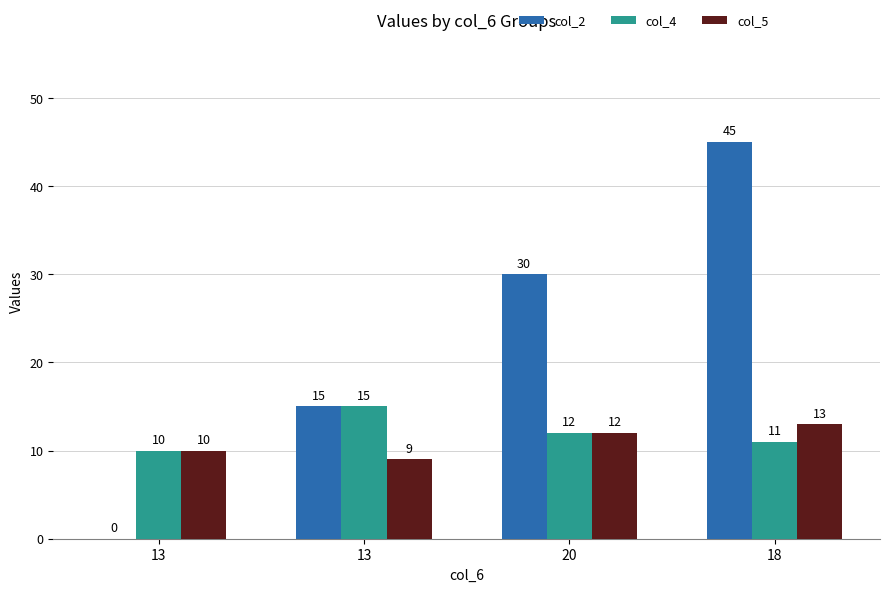

Between 18 and 13, which is larger?

18